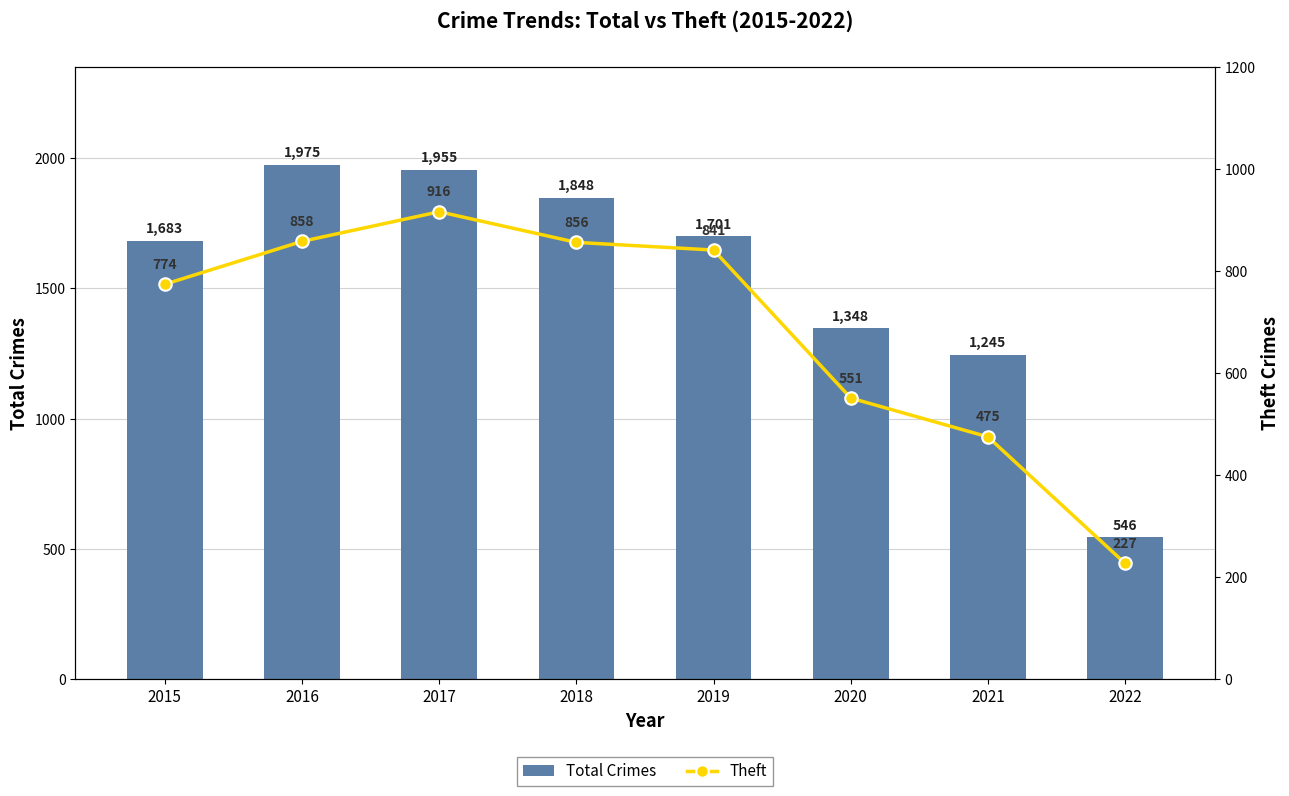

At which category is the sum across all series the highest?

2017